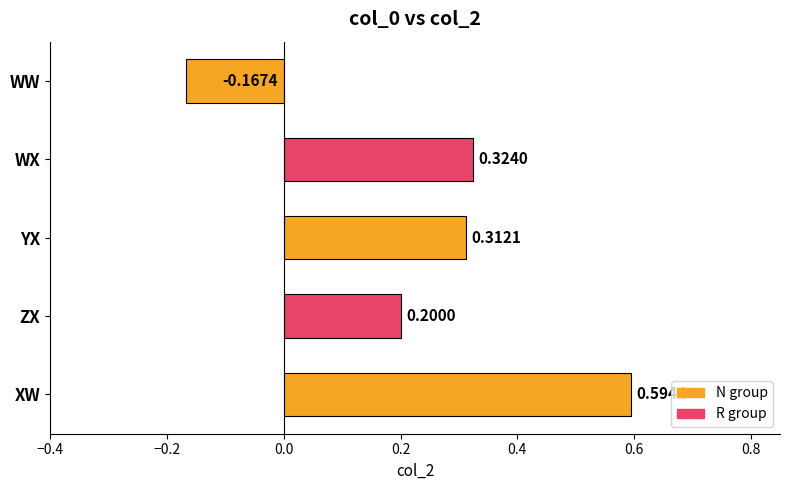

How many data points are less than 0?

1